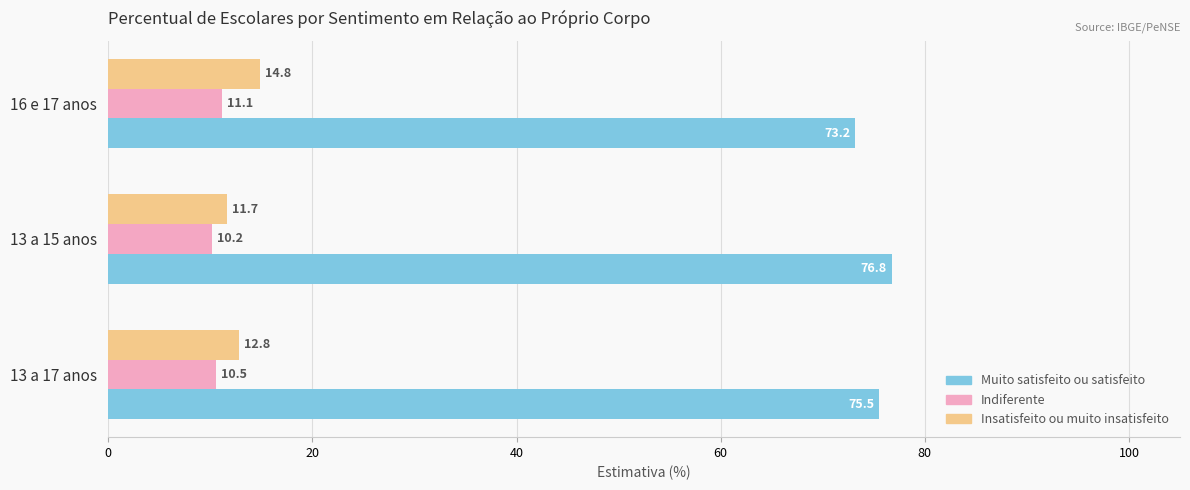

Rank the series by their maximum value, from highest to lowest.

Muito satisfeito ou satisfeito, Insatisfeito ou muito insatisfeito, Indiferente